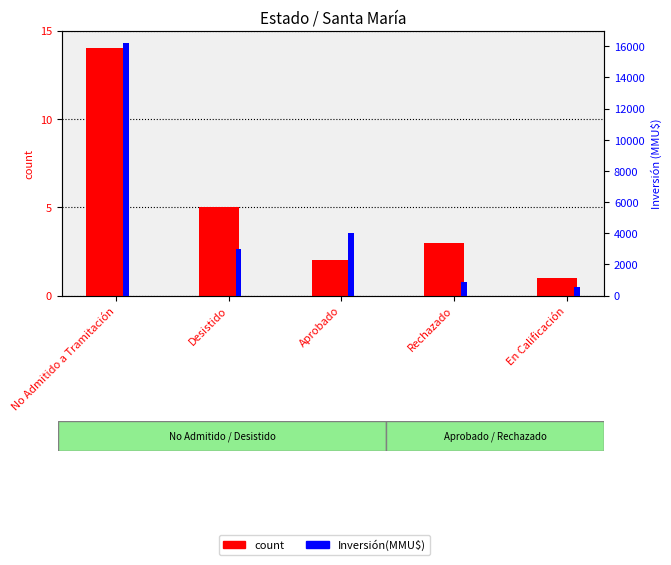

Which category has the lowest value across all series?

En Calificación